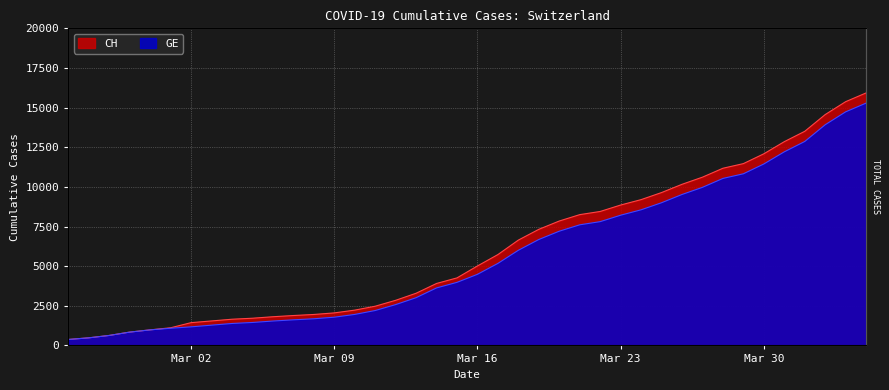

Which category has the highest value in the GE series?

2020-04-04